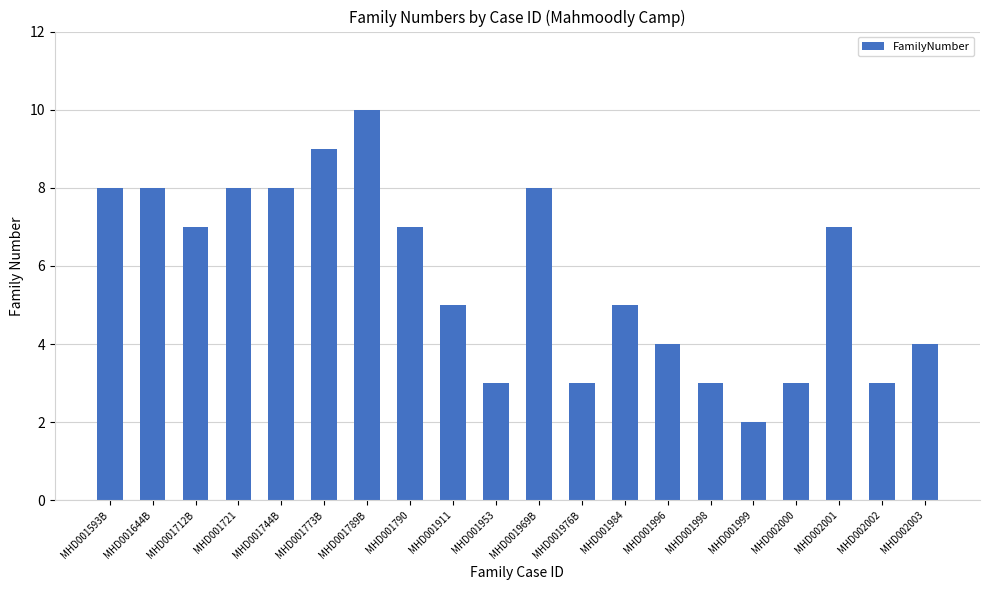

What value does the data have at MHD001996?

4